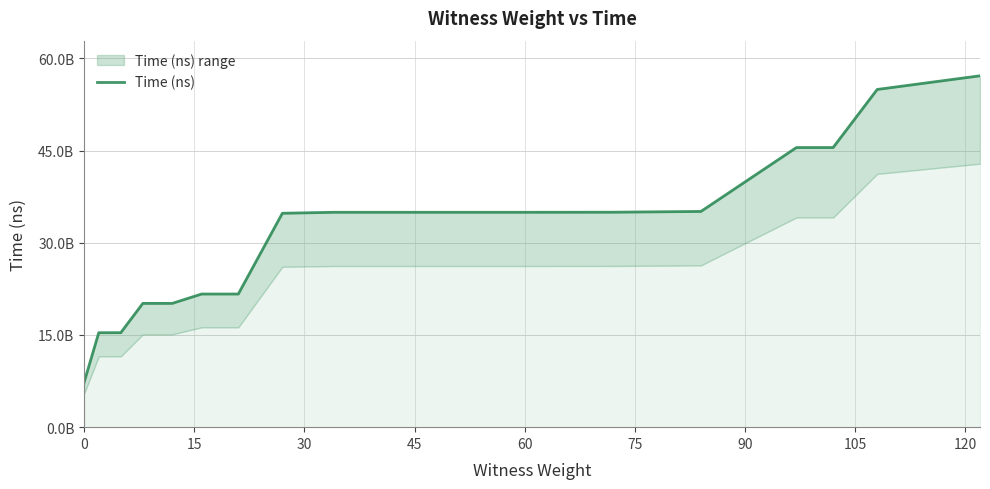

Count the number of categories in the chart.

18